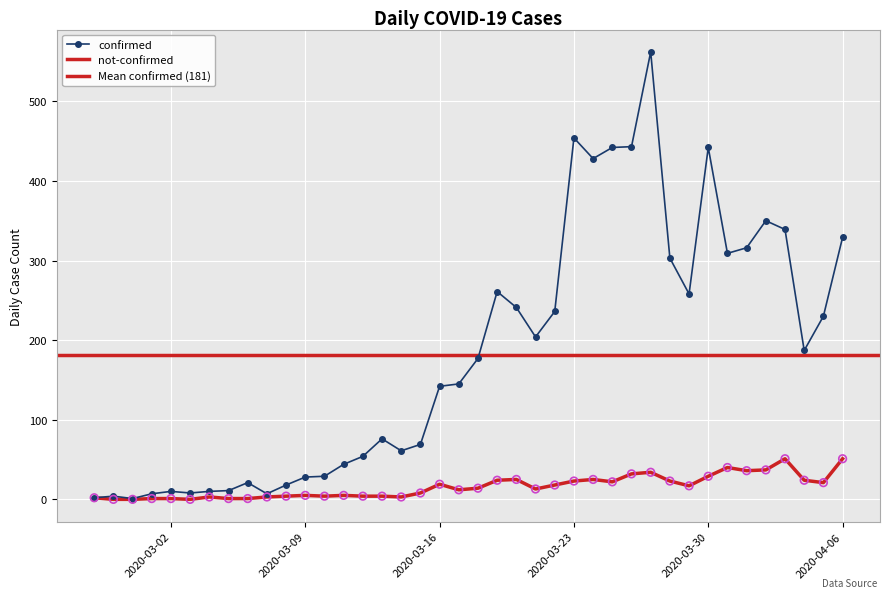

Is the value of not-confirmed at 2020-04-02 greater than the value of confirmed at 2020-04-02?

No